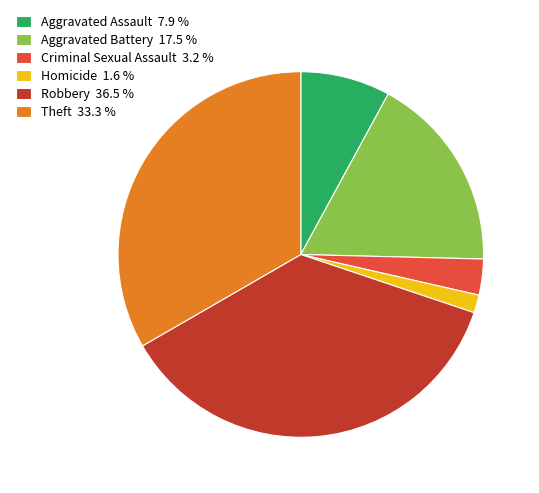

Do Aggravated Assault 7.9 % and Robbery 36.5 % together represent more than half of the pie?

No